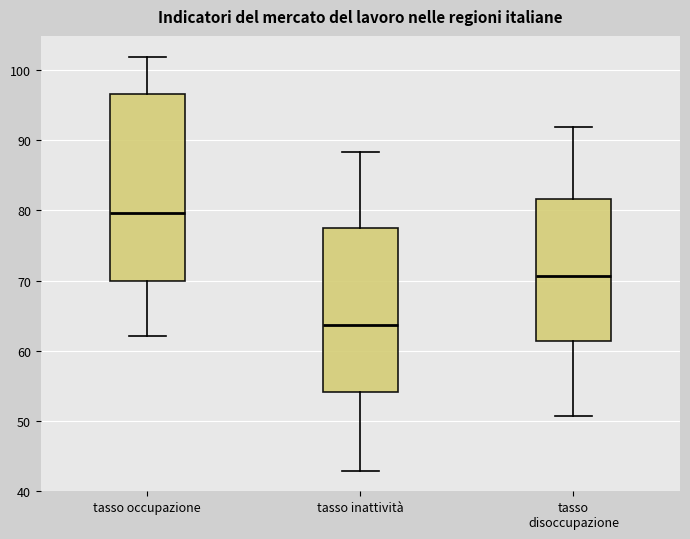

Reading left to right, transcribe this box plot: for each box, give where its median line is, the range the box spans, and where its two whiskers end, as read against the y-axis. The values are not printed on the chart, so give them approximately, as read against the axis.

tasso occupazione: median 80, box 70 to 97, whiskers 62 to 102
tasso inattività: median 64, box 54 to 77, whiskers 43 to 88
tasso disoccupazione: median 71, box 61 to 82, whiskers 51 to 92